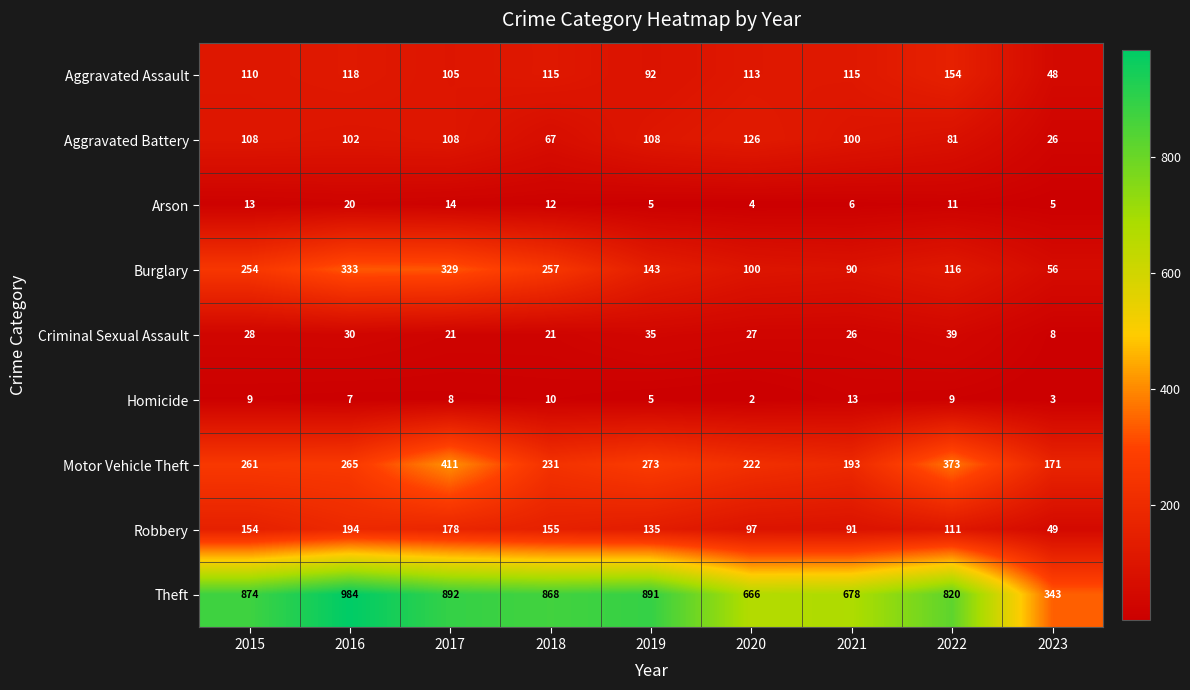

How many data points in Robbery are less than 135?

4